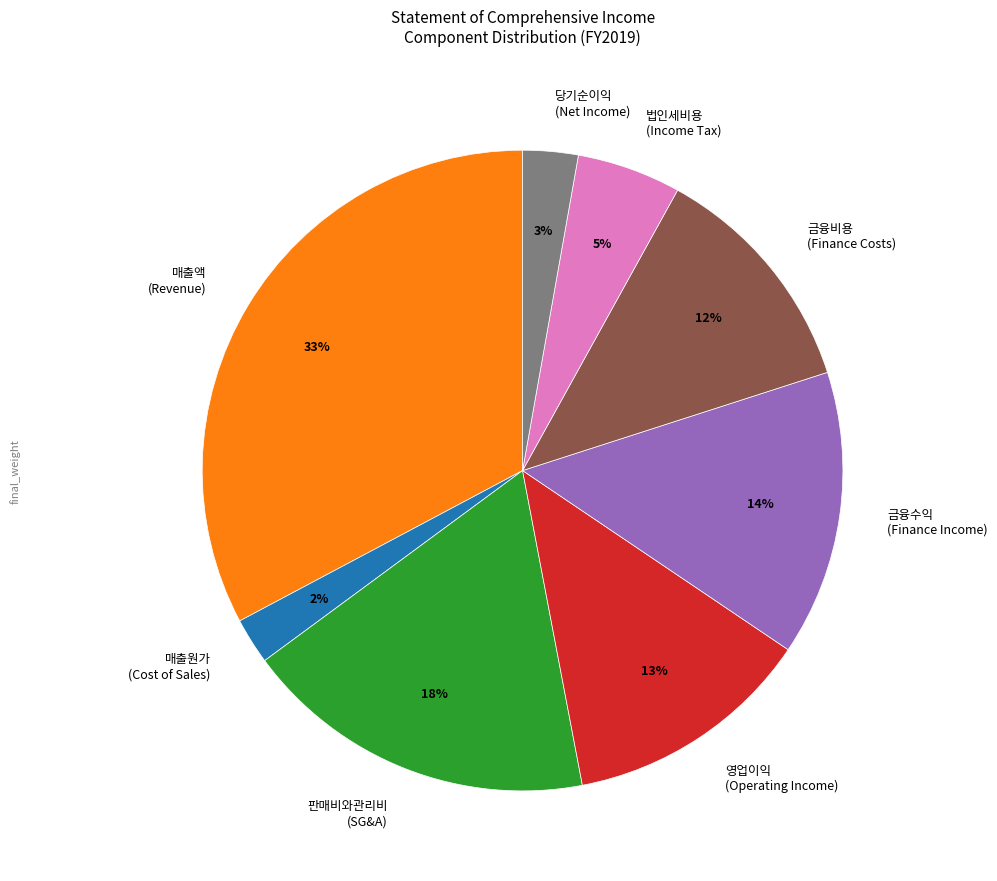

Which category has the biggest portion of the pie?

매출액 (Revenue)